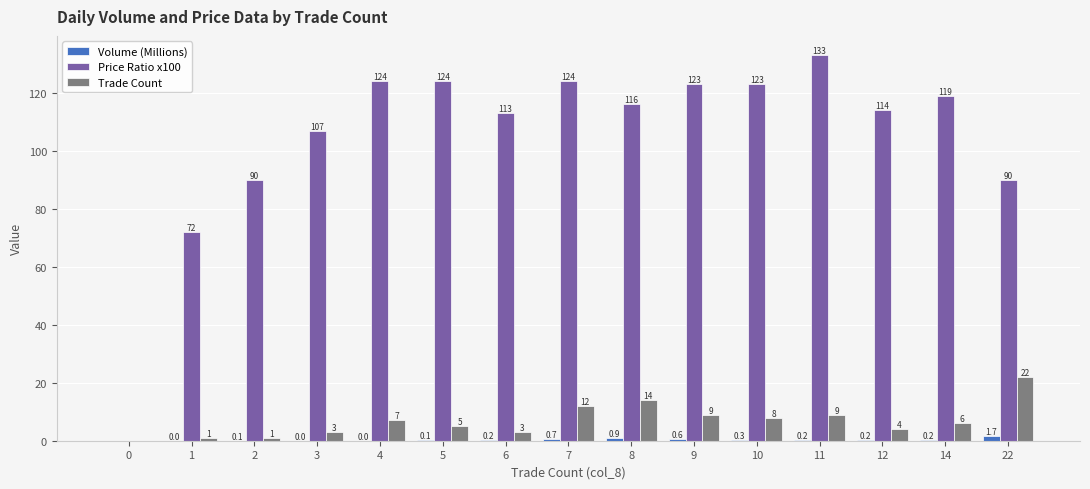

What are all the series names shown in the legend?

Volume (Millions), Price Ratio x100, Trade Count